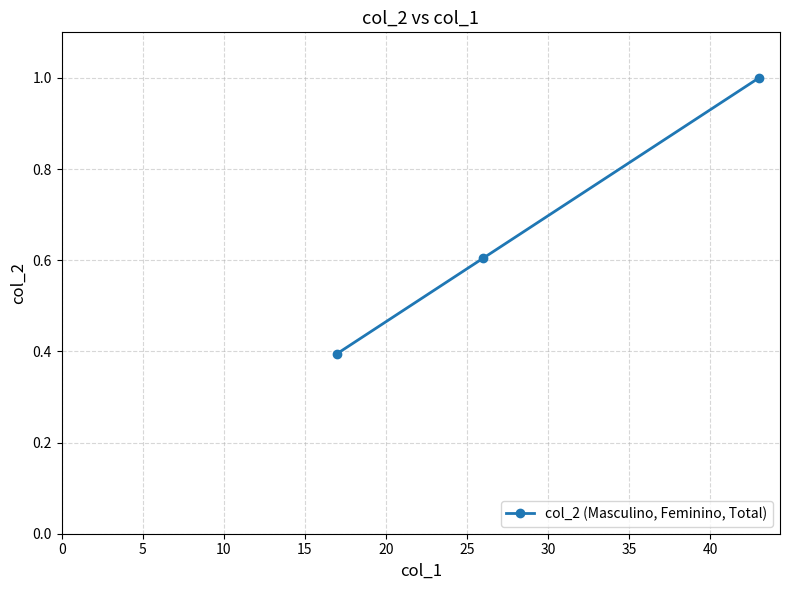

What is the difference between the maximum and minimum values?

0.6